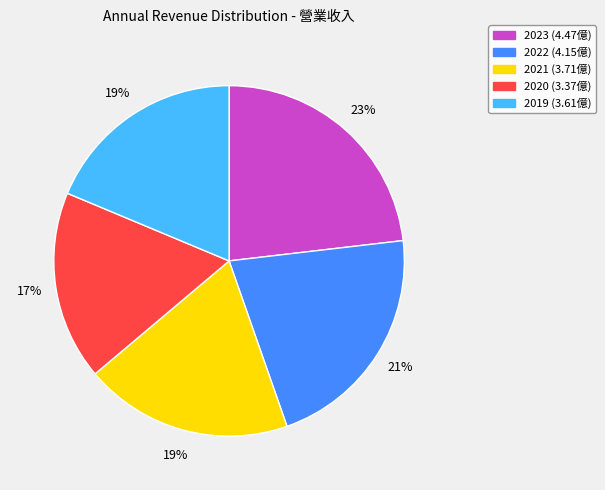

Is there any slice that represents more than half of the pie?

No